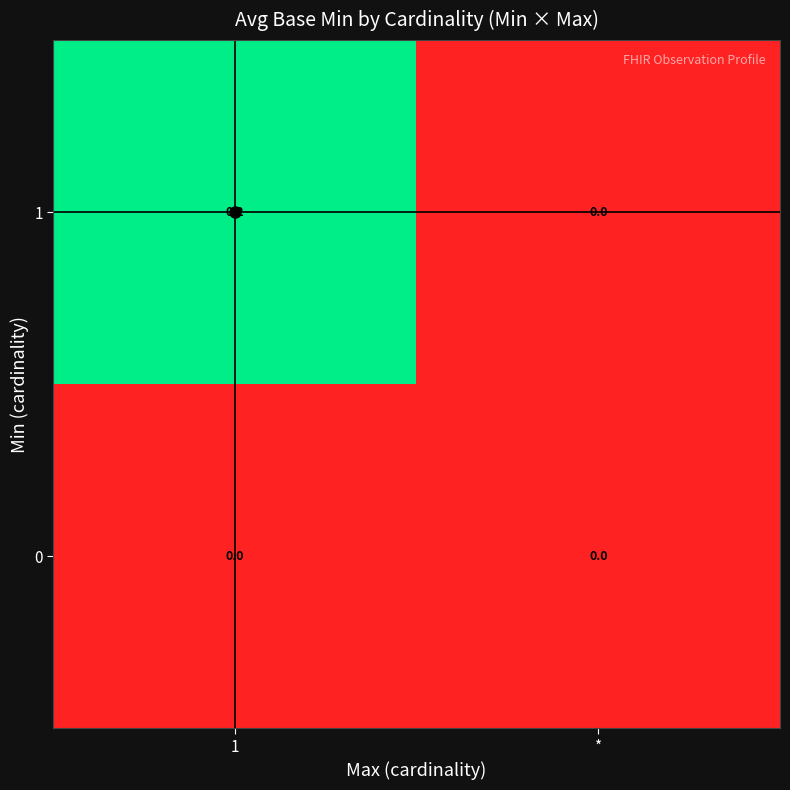

The 1 series shows 0.1 at 1. True or false?

False